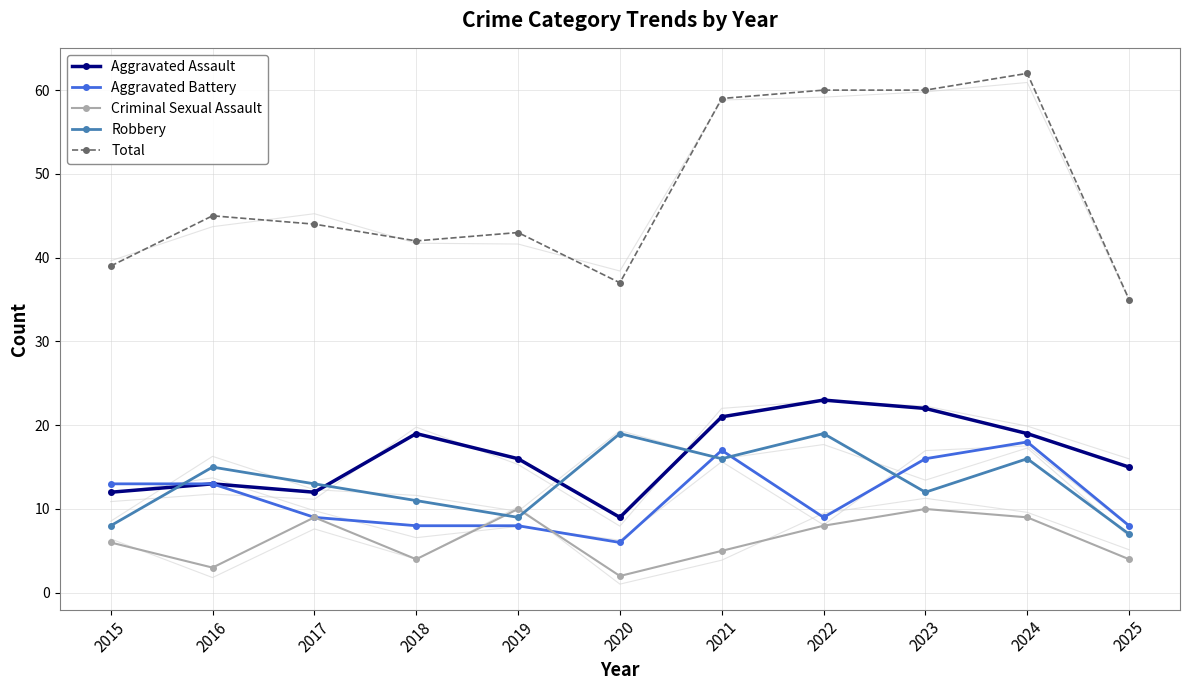

What is the difference between the maximum and minimum values in the Criminal Sexual Assault series?

8